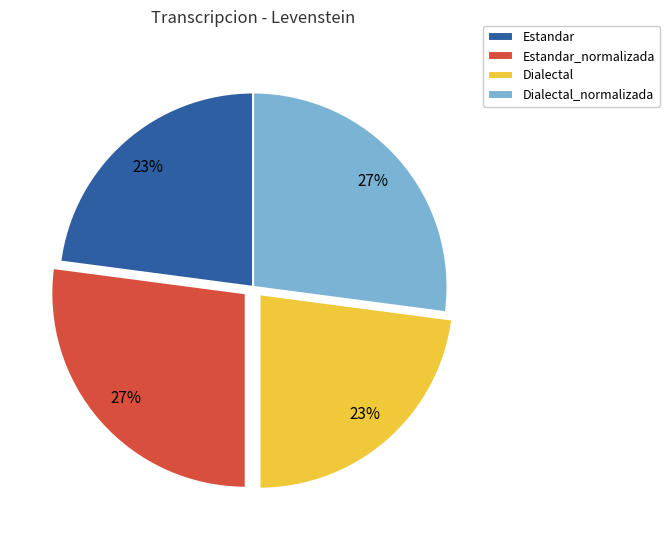

To the nearest percent, what is the combined percentage of Dialectal and Estandar?

46%